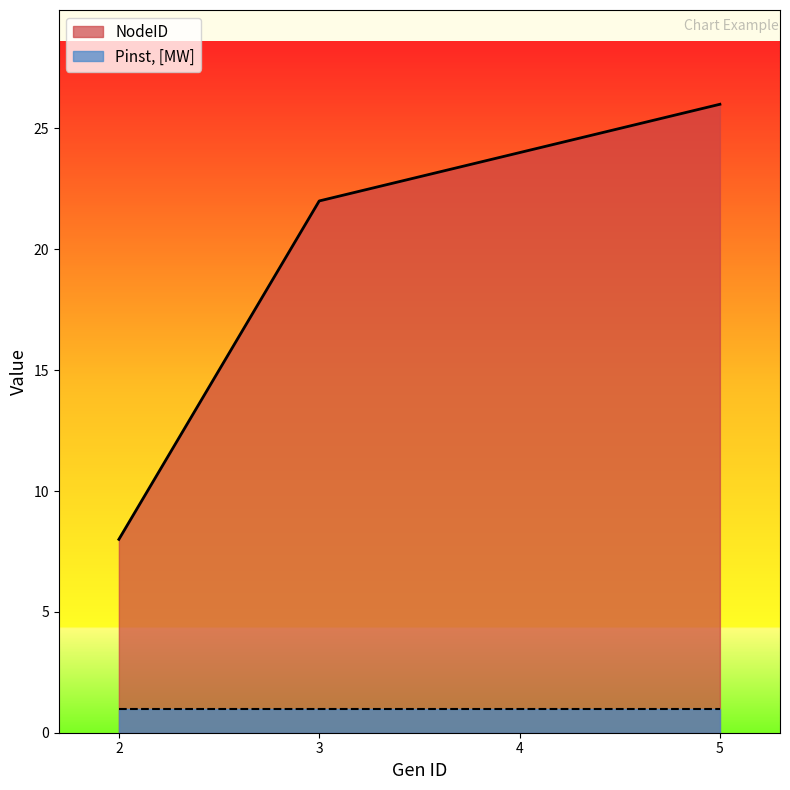

Which label corresponds to the largest value in the chart?

5